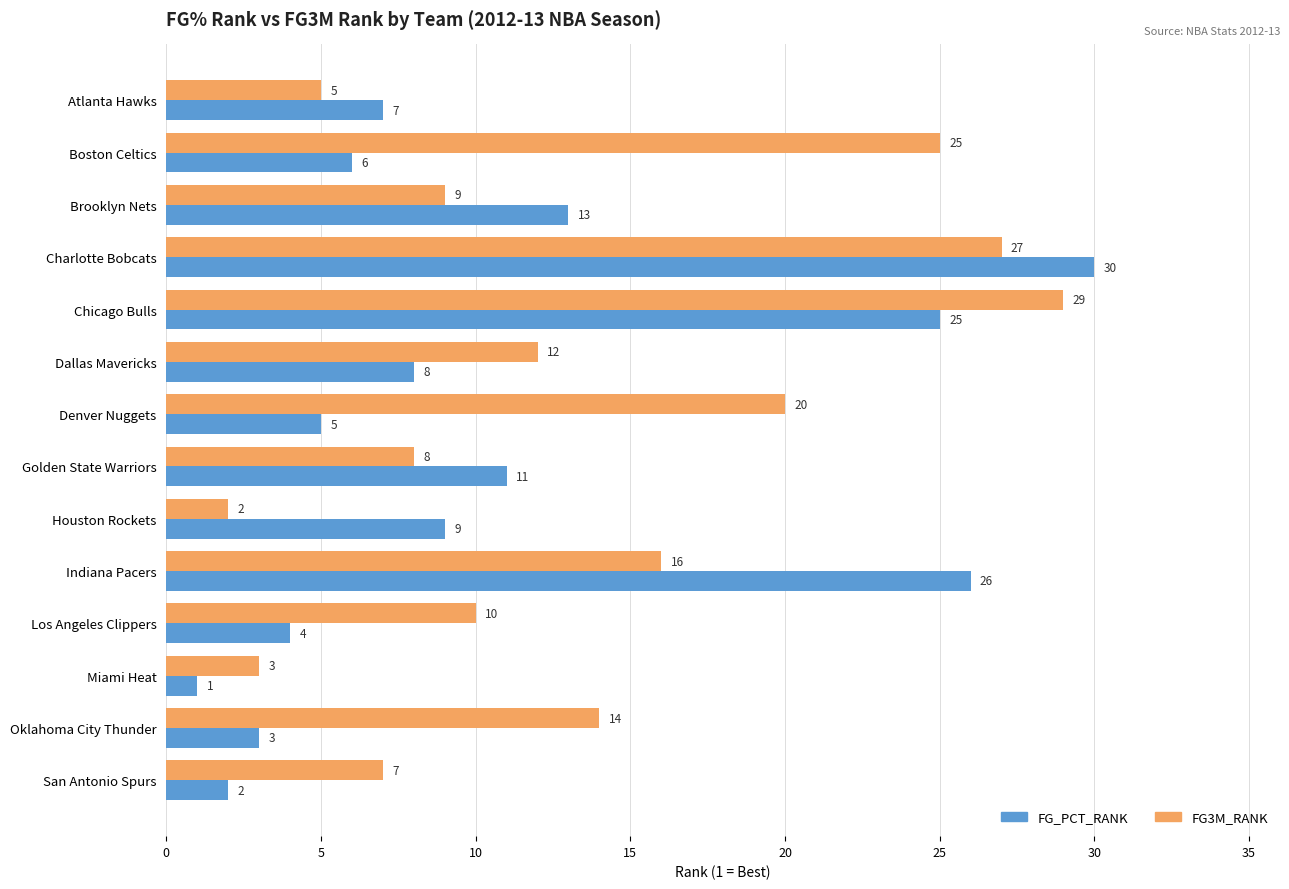

What is the sum of all FG3M_RANK values?

187